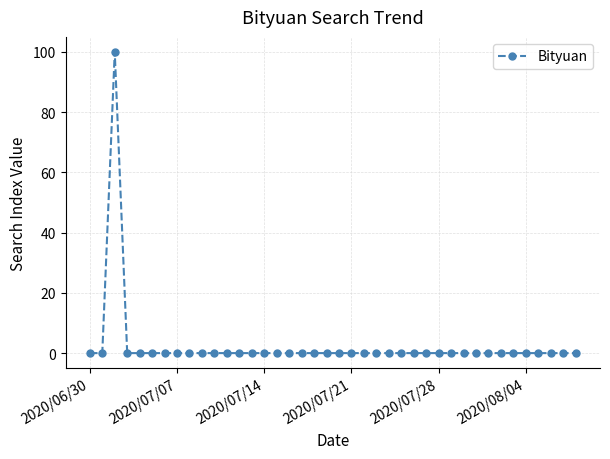

Is this an area chart (filled region under the line)?

No